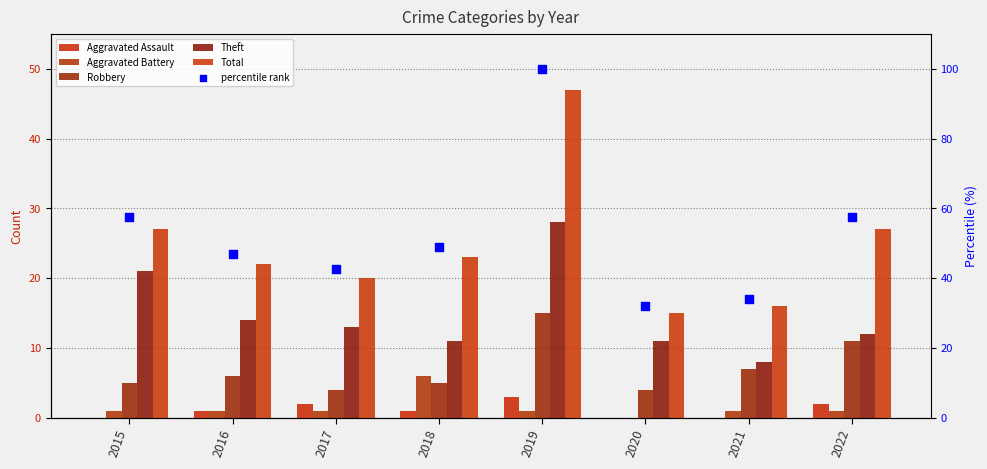

Which series has the largest Y range (max minus min)?

percentile rank